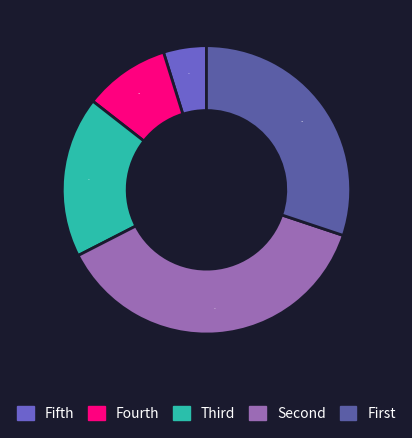

To the nearest percent, what is the average slice percentage?

20%